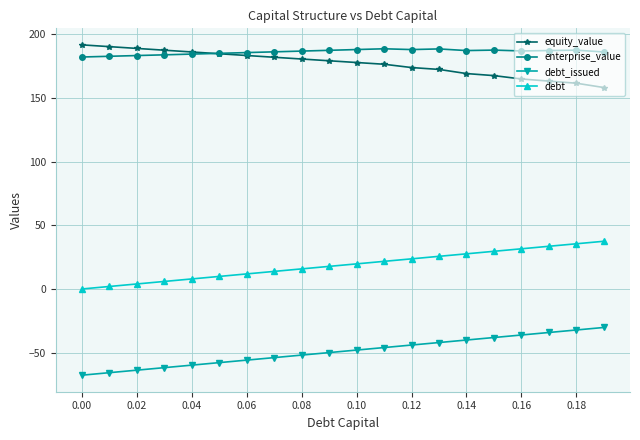

True or false: debt and debt_issued cross at least once.

False